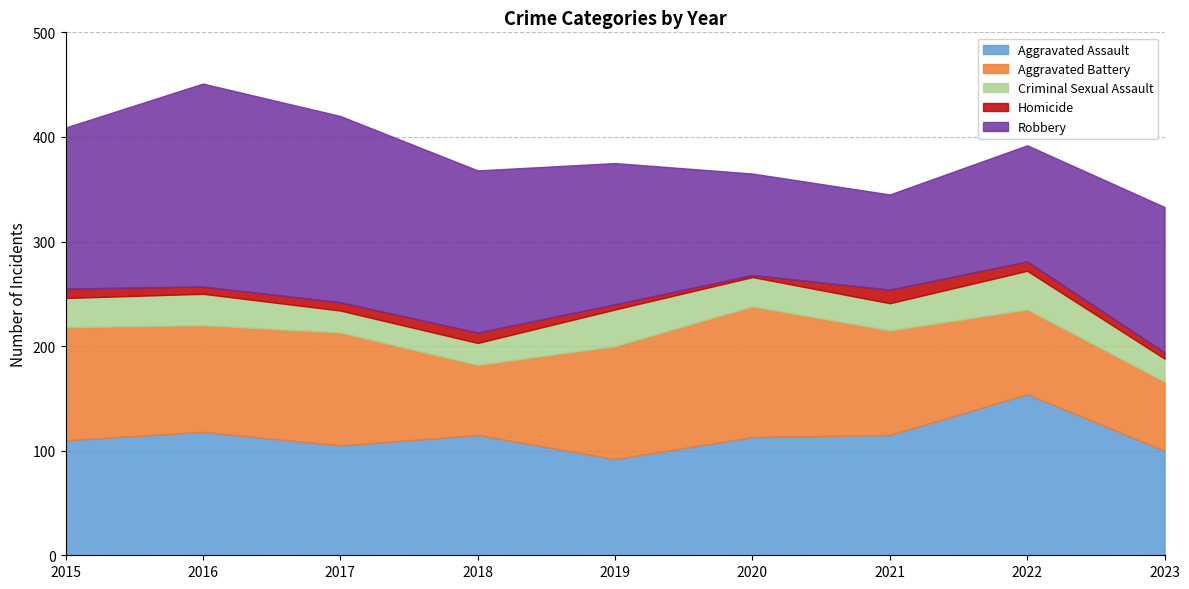

True or false: Aggravated Assault has a value of 113 at 2020.

True